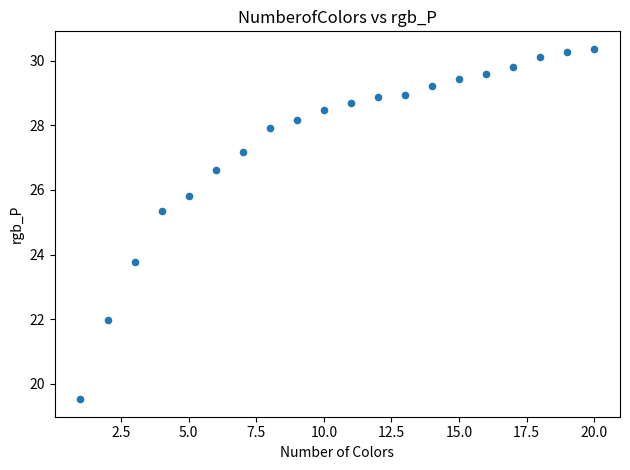

What Y value in the scatter plot is closest to 24?

23.8